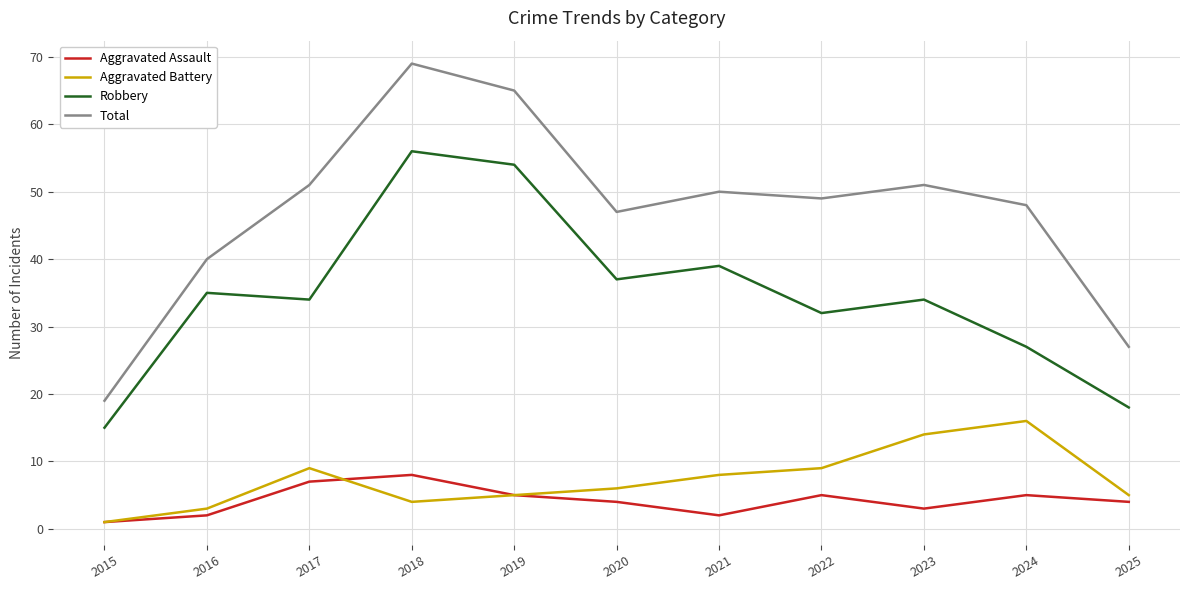

At which category does Robbery reach its first local peak?

2016